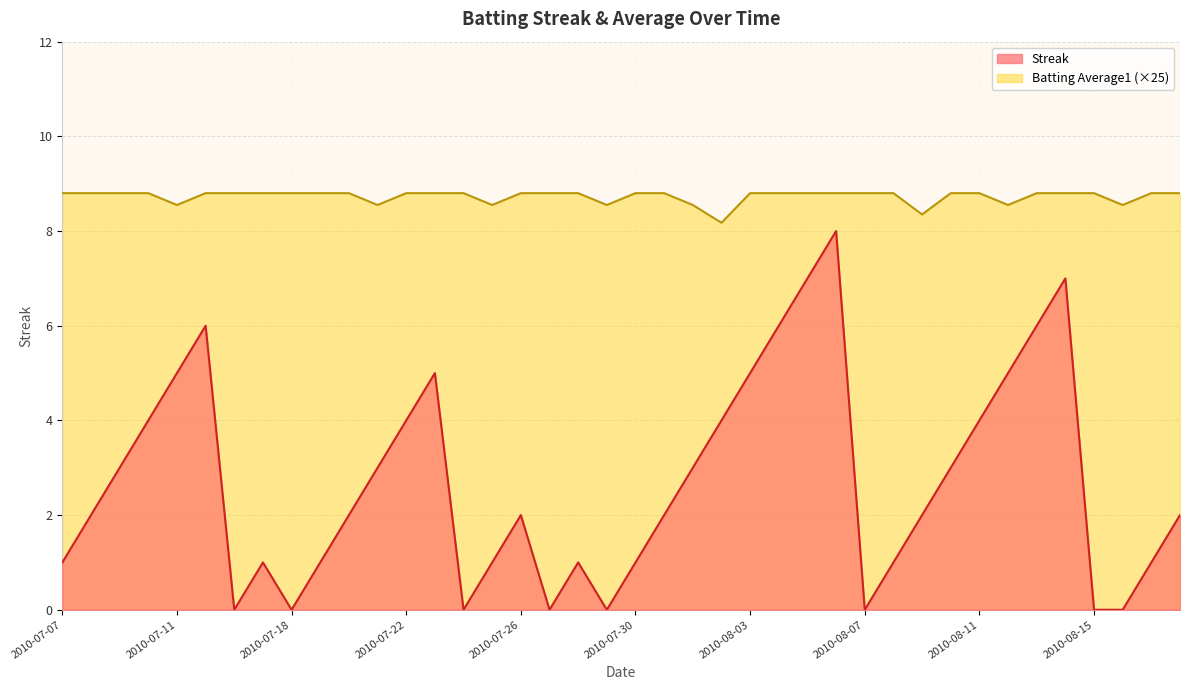

Reading left to right, transcribe all the data shown in this chart.

Streak: 1.0	2.0	3.0	4.0	5.0	6.0	0.0	1.0	0.0	1.0	2.0	3.0	4.0	5.0	0.0	1.0	2.0	0.0	1.0	0.0	1.0	2.0	3.0	4.0	5.0	6.0	7.0	8.0	0.0	1.0	2.0	3.0	4.0	5.0	6.0	7.0	0.0	0.0	1.0	2.0
Batting Average1: 8.8	8.8	8.8	8.8	8.6	8.8	8.8	8.8	8.8	8.8	8.8	8.6	8.8	8.8	8.8	8.6	8.8	8.8	8.8	8.6	8.8	8.8	8.6	8.2	8.8	8.8	8.8	8.8	8.8	8.8	8.3	8.8	8.8	8.6	8.8	8.8	8.8	8.6	8.8	8.8